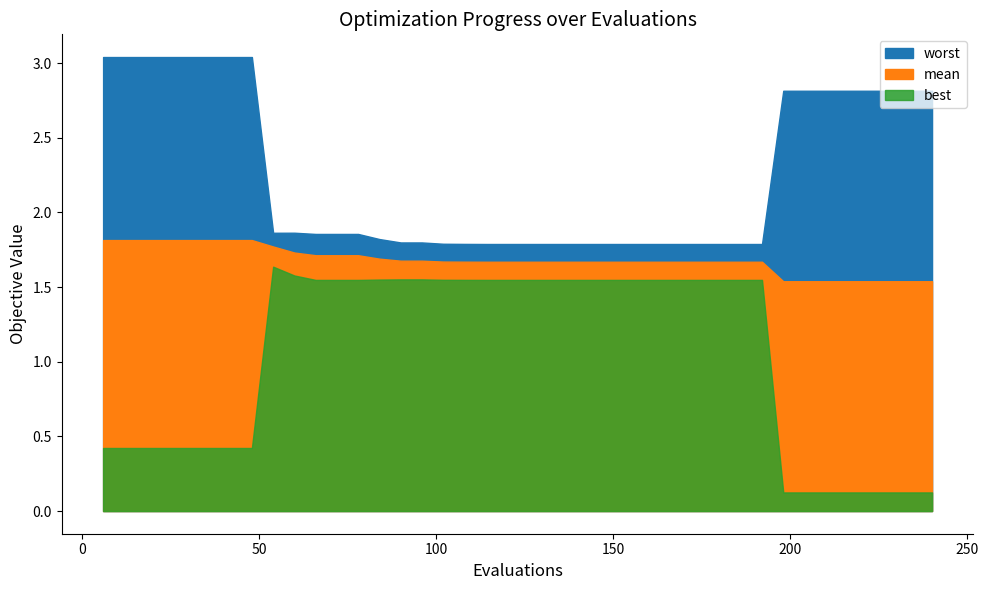

Which category has the highest value across all series?

6